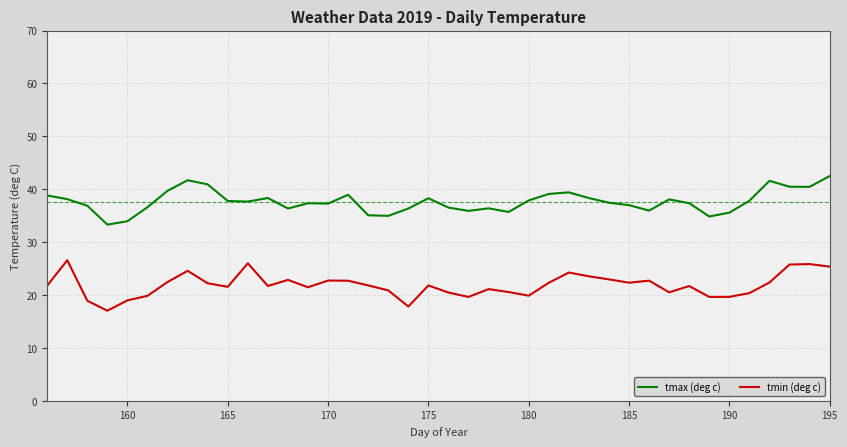

What is the difference between the maximum and minimum values in the tmin (deg c) series?

9.5